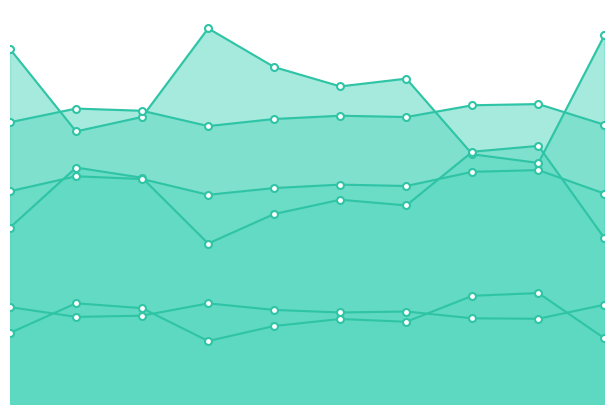

How many interior local valleys does the 3 series have?

2